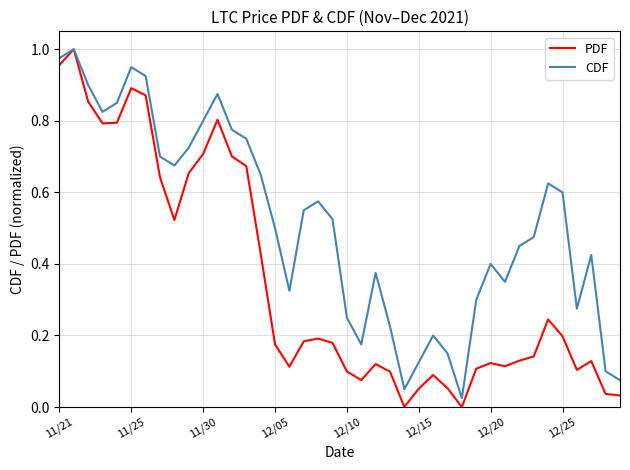

Which series has the widest spread of values?

PDF